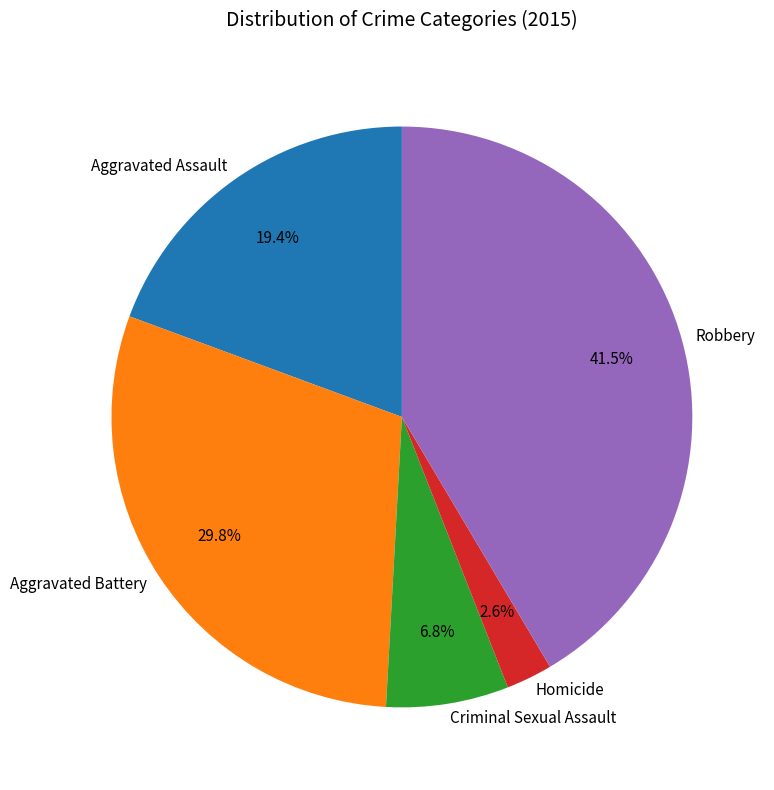

To the nearest percent, what portion does Aggravated Assault represent?

19%